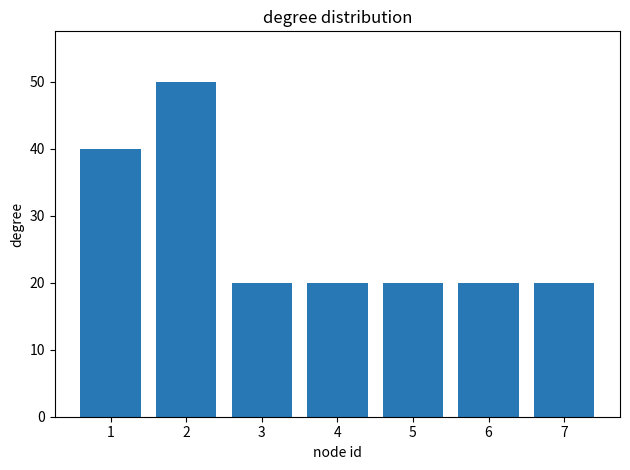

What is the value of the 3rd bar from the left?

20